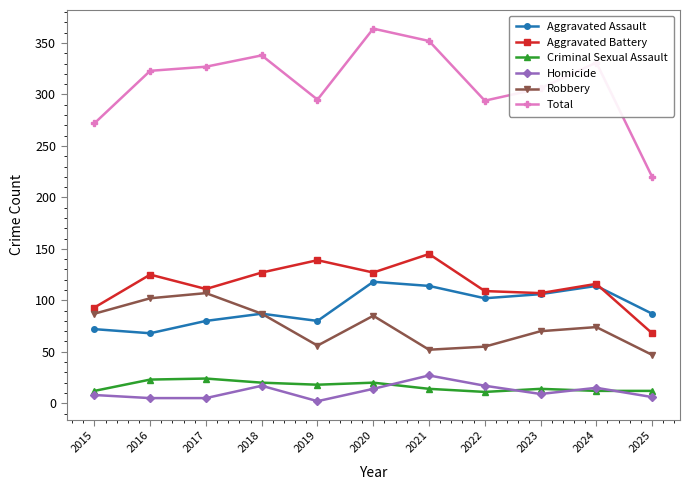

True or false: Homicide and Total cross at least once.

False